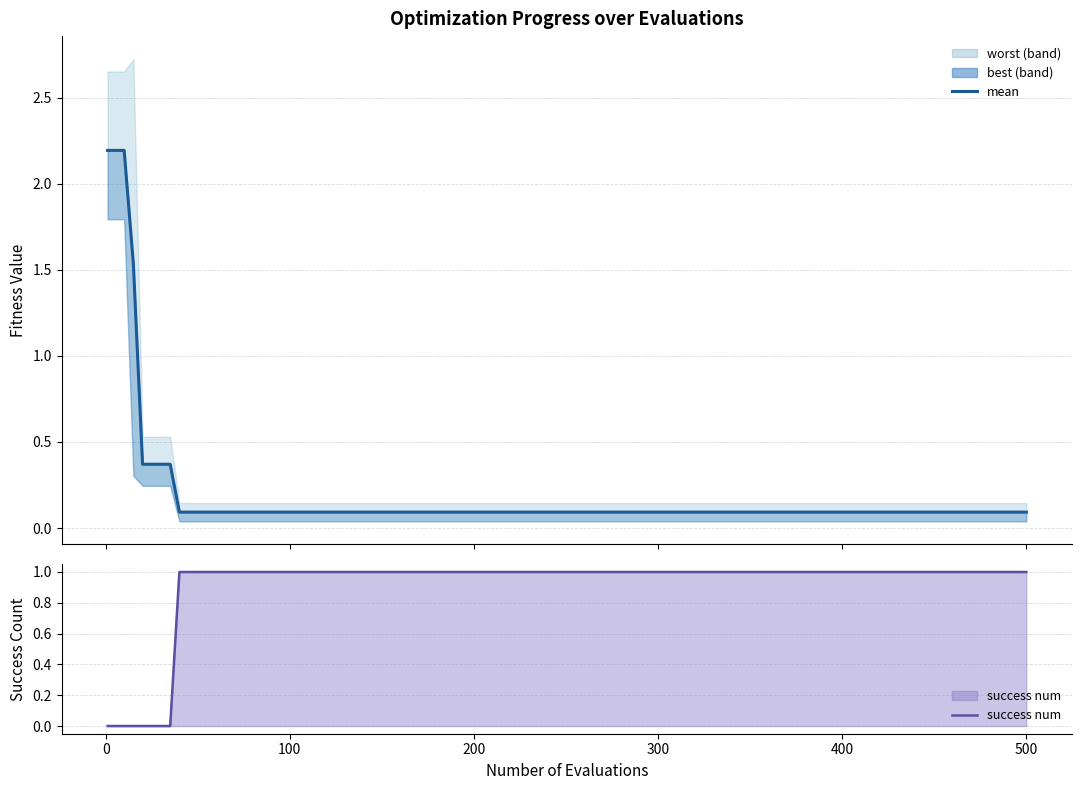

How many values in the success num series are below 1?

8